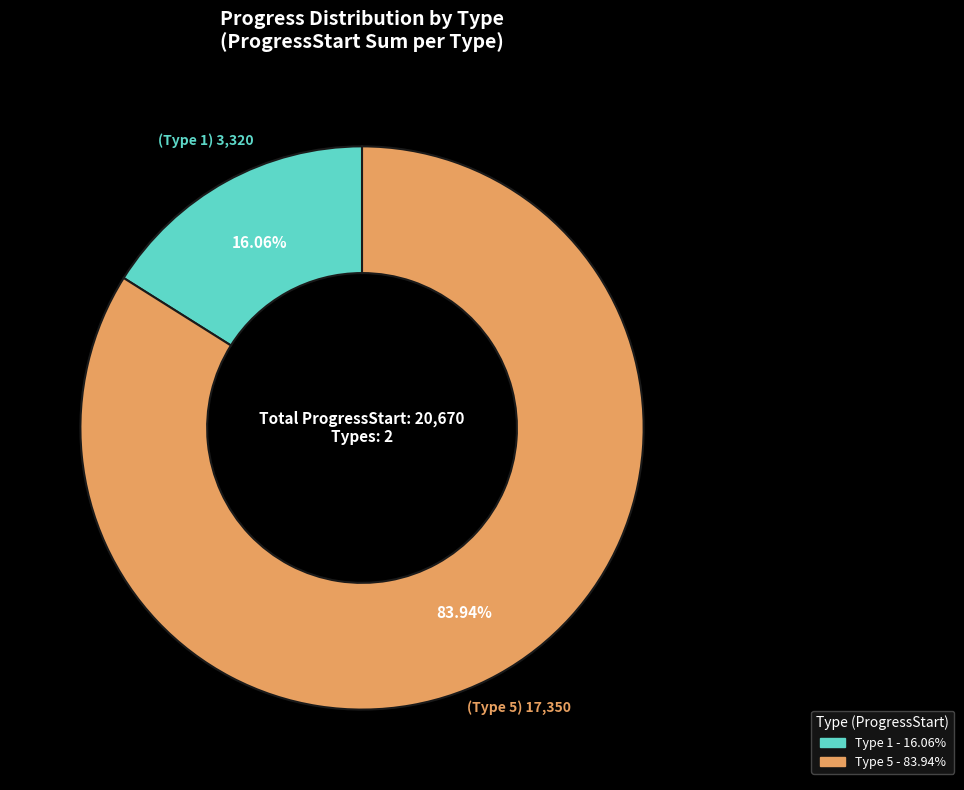

Is there any slice that represents more than half of the pie?

Yes